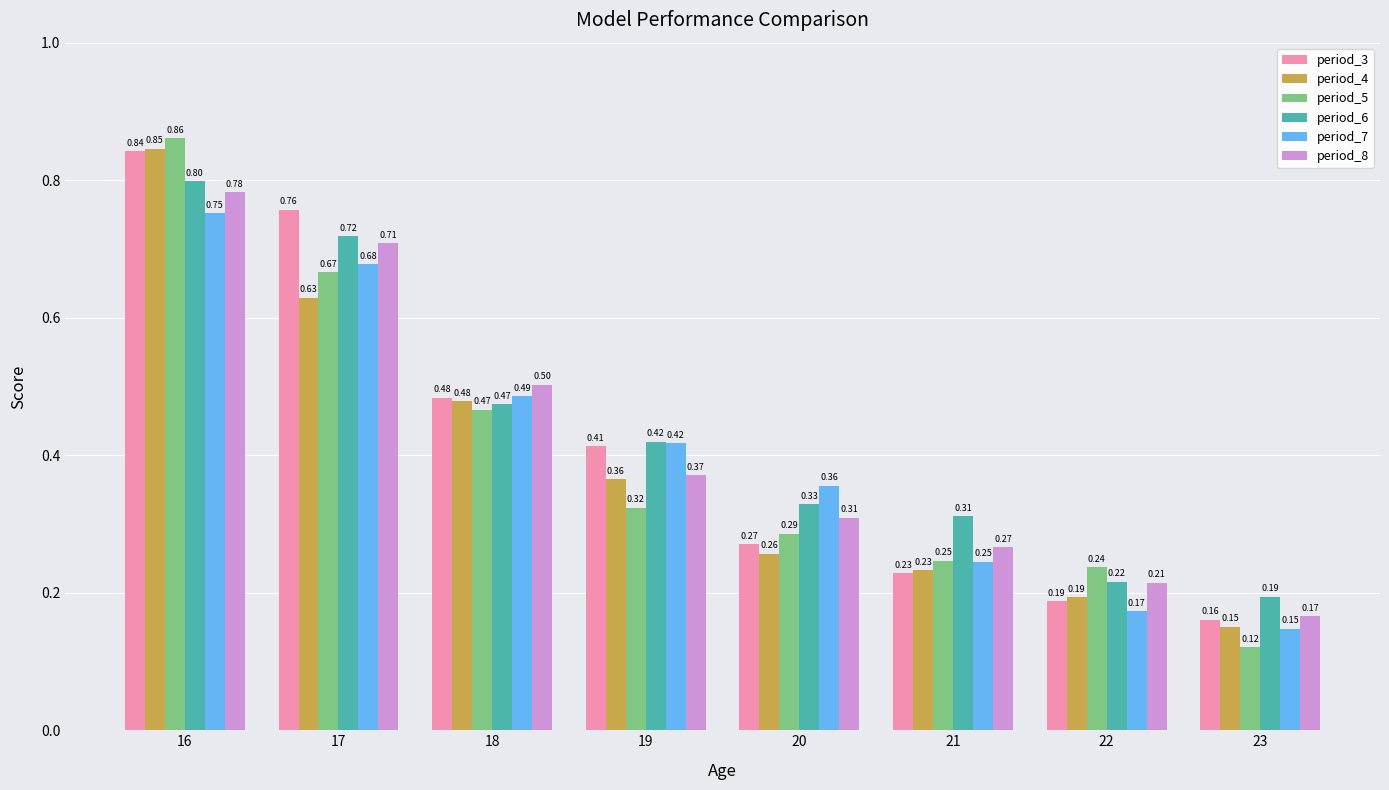

How many period_3 values are between 0 and 1?

8